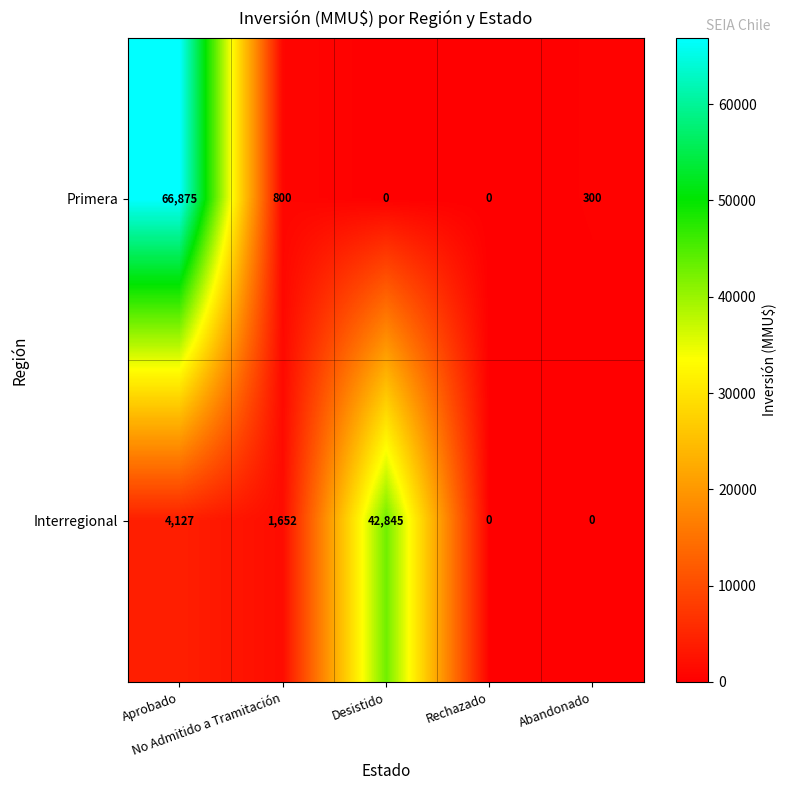

What is the maximum value shown in the chart?

66875